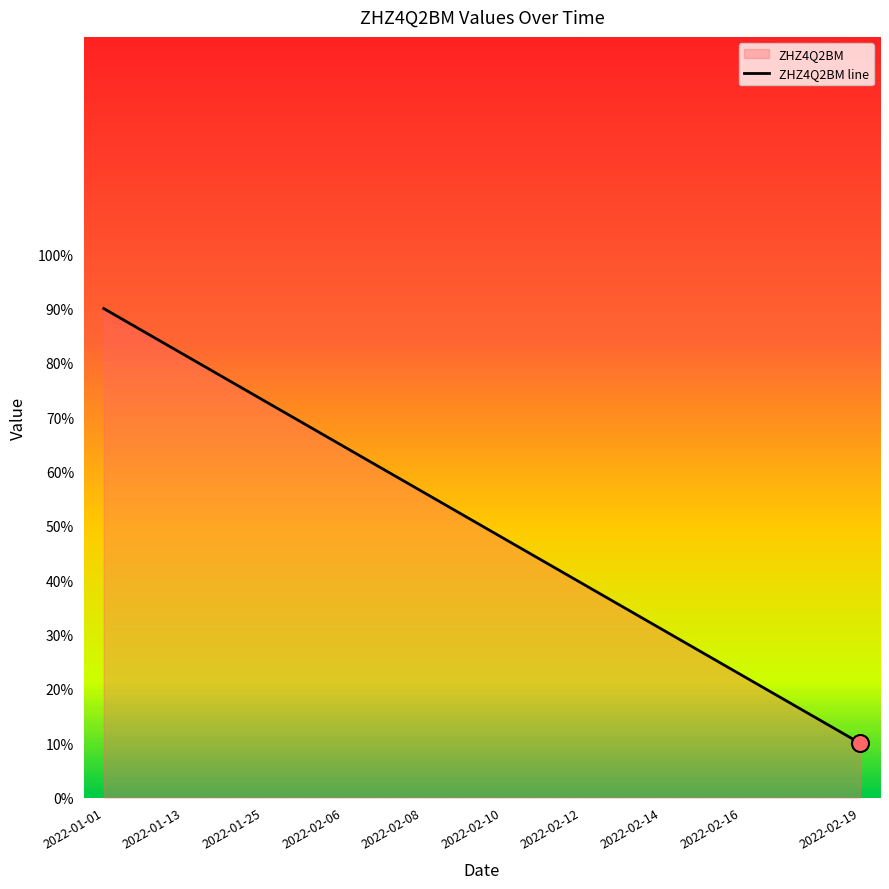

What is the ratio of the value at 2022-02-12 to the value at 2022-01-25?

0.5